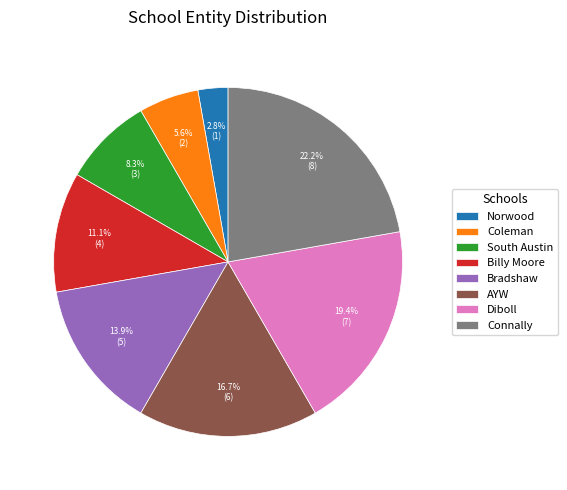

To the nearest percent, what is the average slice percentage?

12%